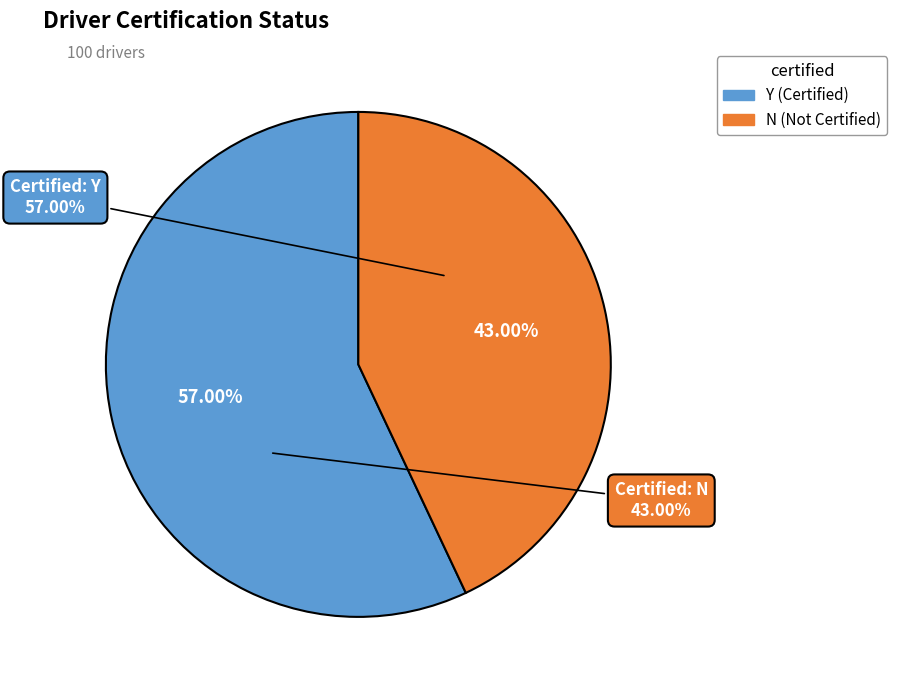

What is the total percentage of Y and N?

100.0%